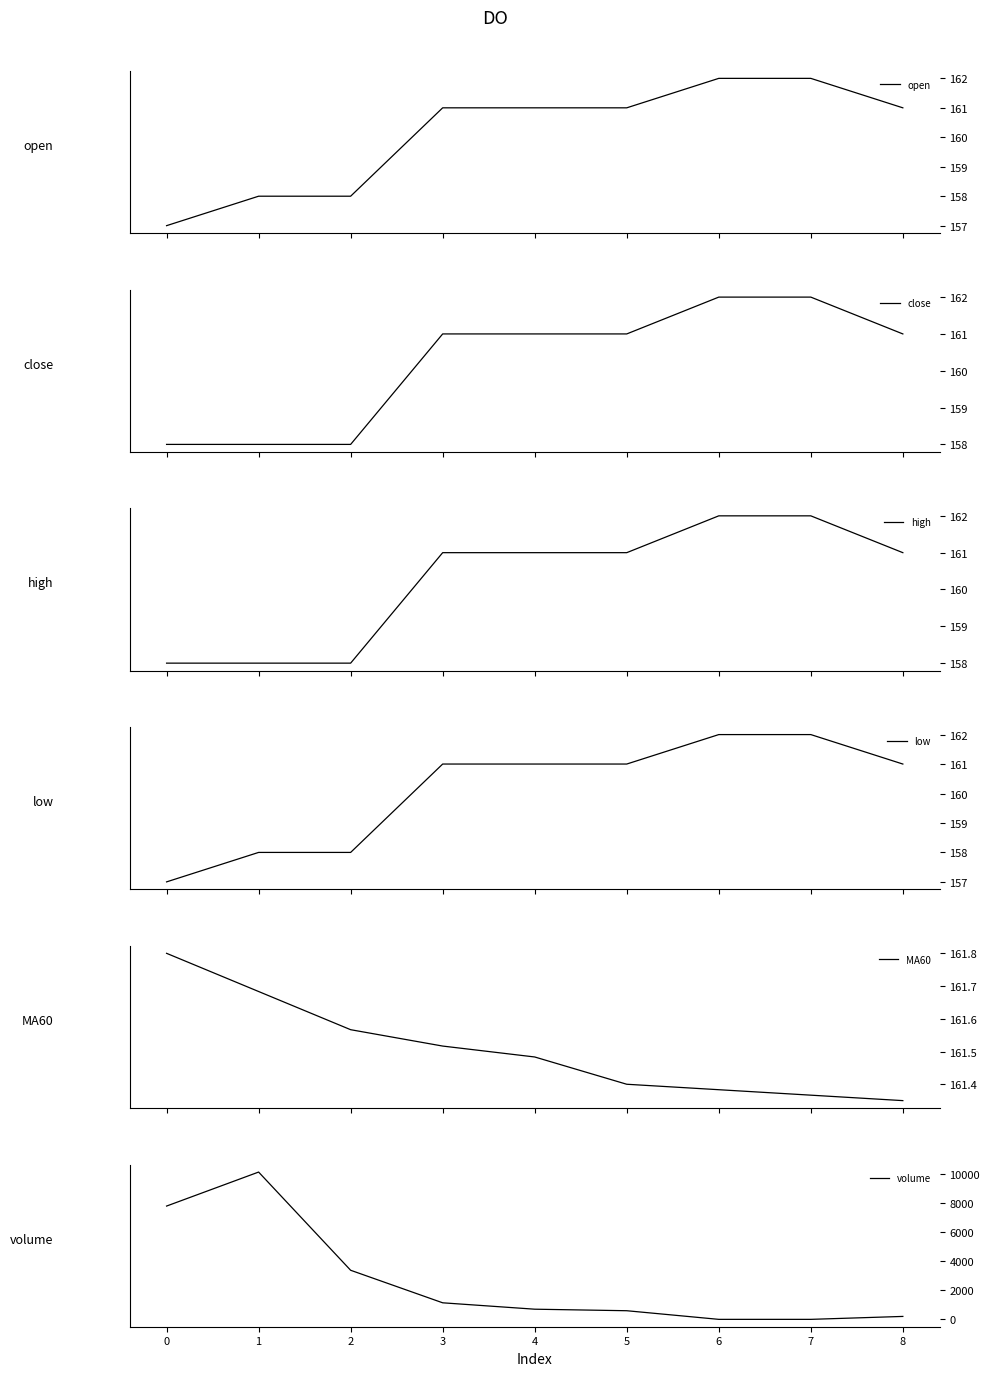

What is the maximum value for open?

162